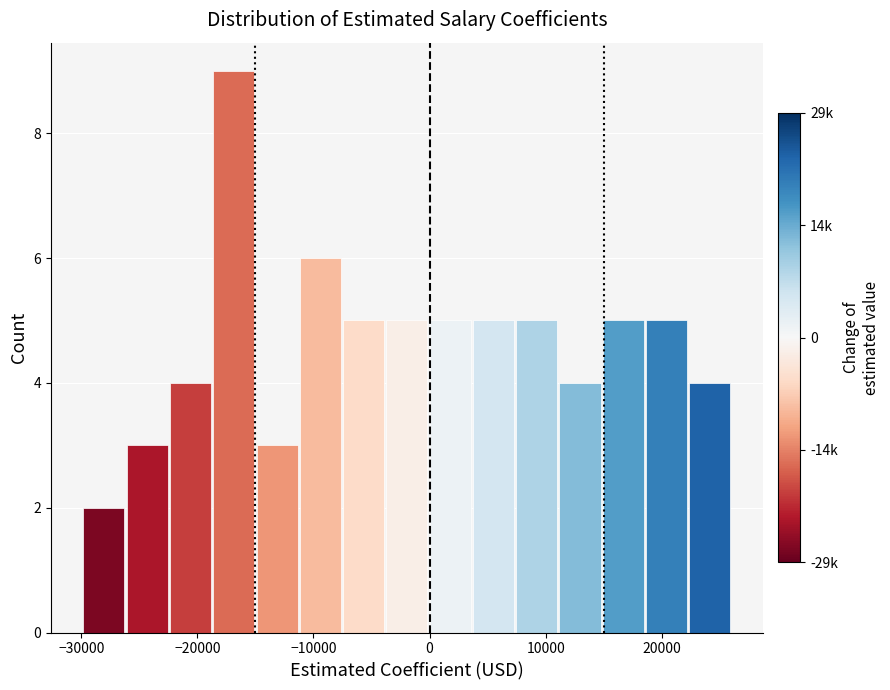

Around what value on the x-axis is the tallest bar? Give the approximate position of its centre, as read against the axis.

-17000